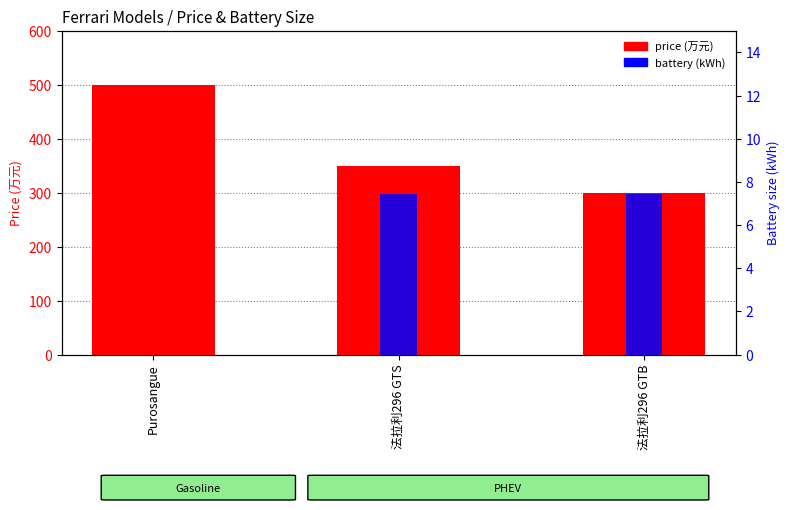

Reading left to right, extract all data points from this chart.

price (万元): Purosangue=498.8	法拉利296 GTS=348.8	法拉利296 GTB=298.8
battery (kWh): Purosangue=0.0	法拉利296 GTS=7.5	法拉利296 GTB=7.5